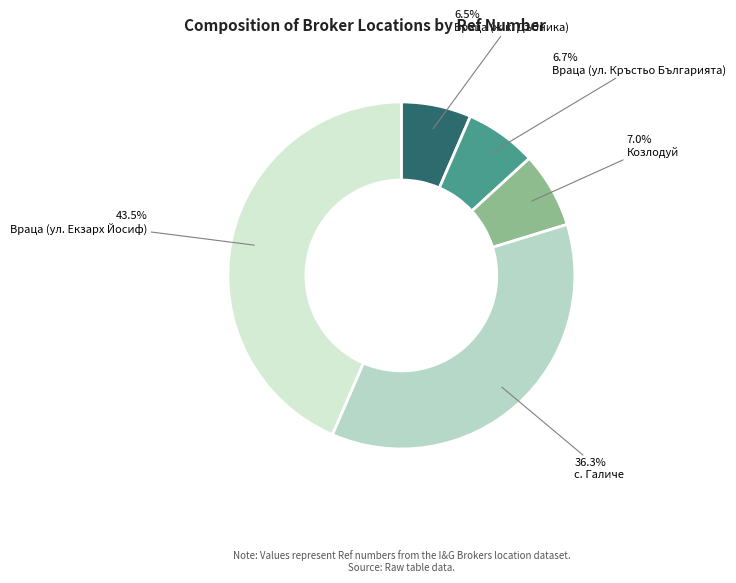

What is the change in value from Враца (ж.к. Дъбника) to Козлодуй?

+3